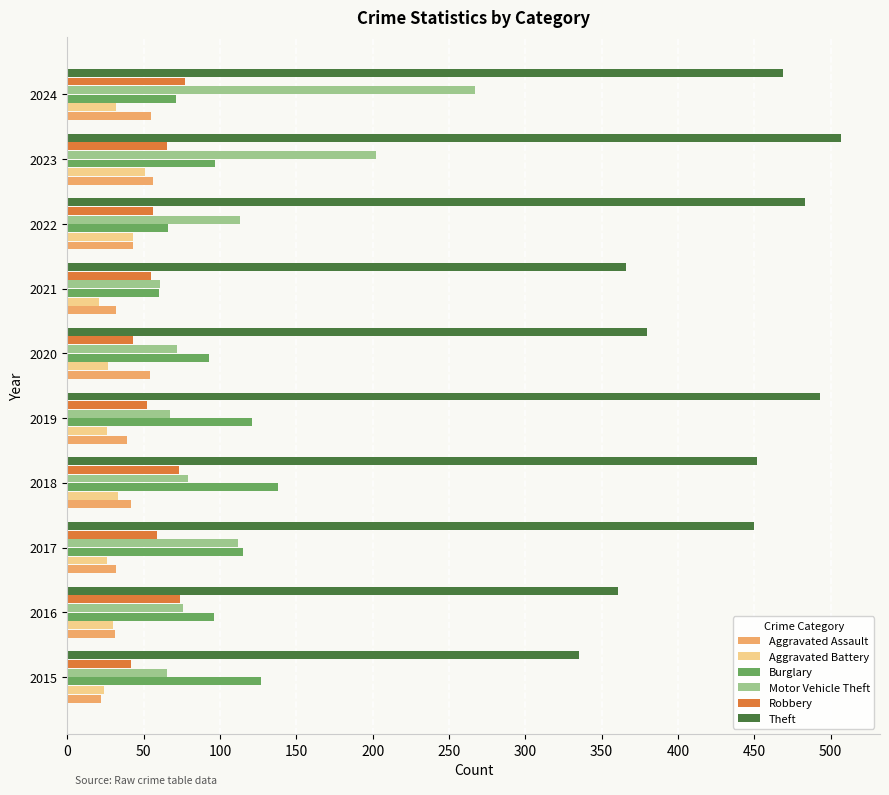

What is the difference between the highest and lowest values at 2016?

331